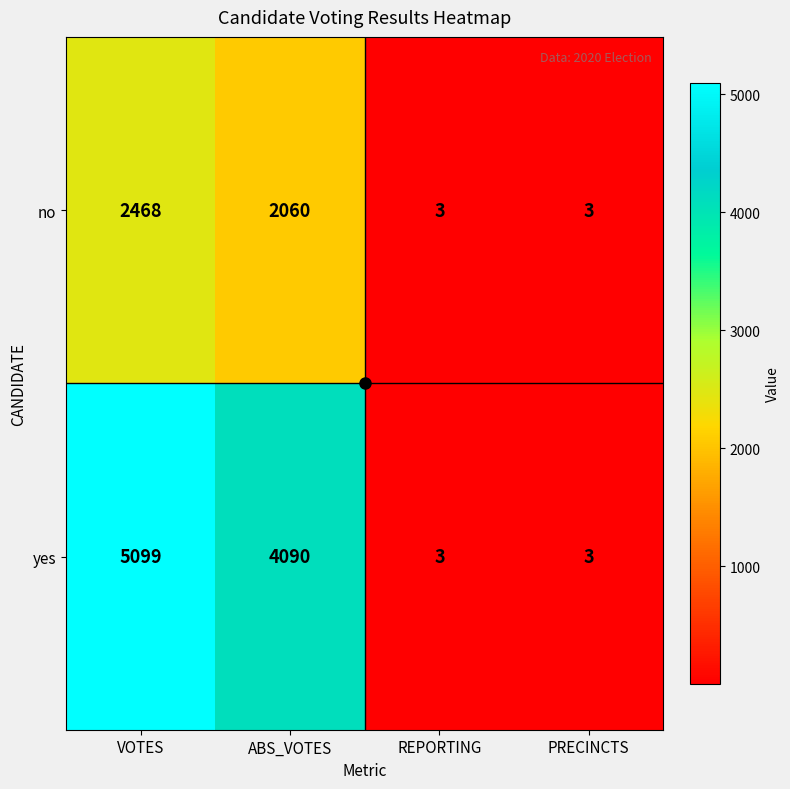

Rank the series at VOTES from lowest to highest value.

no, yes